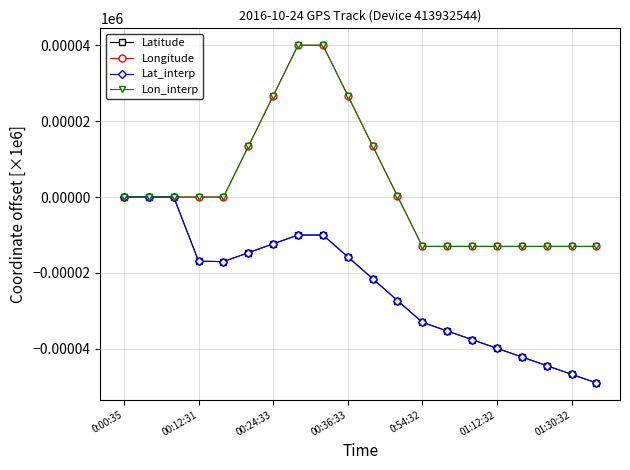

Does the chart have visible grid lines?

Yes